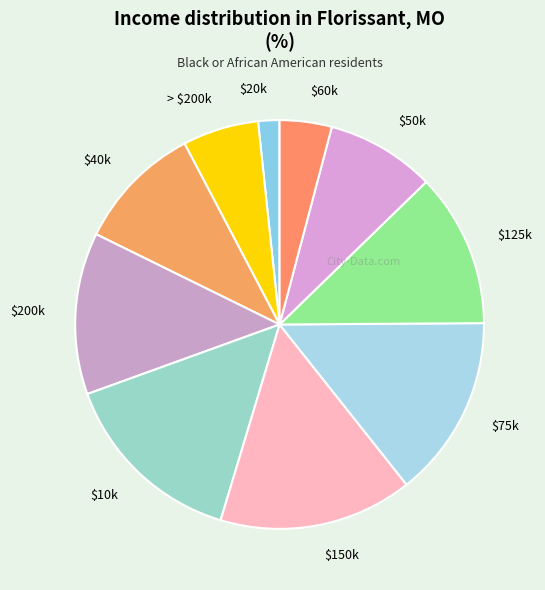

The $60k slice represents 4% of the pie. True or false?

True